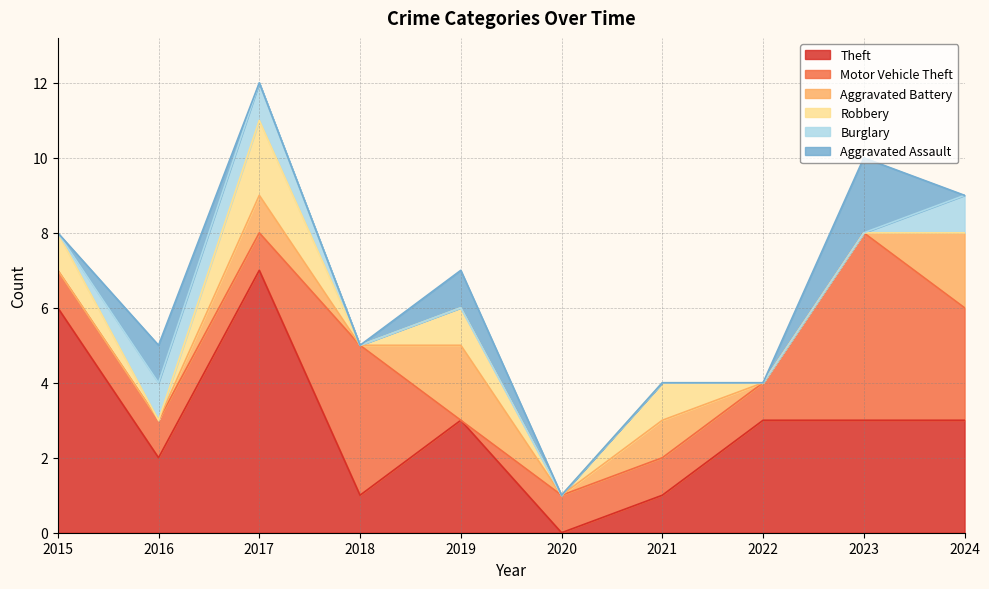

How many distinct data groups are displayed?

6